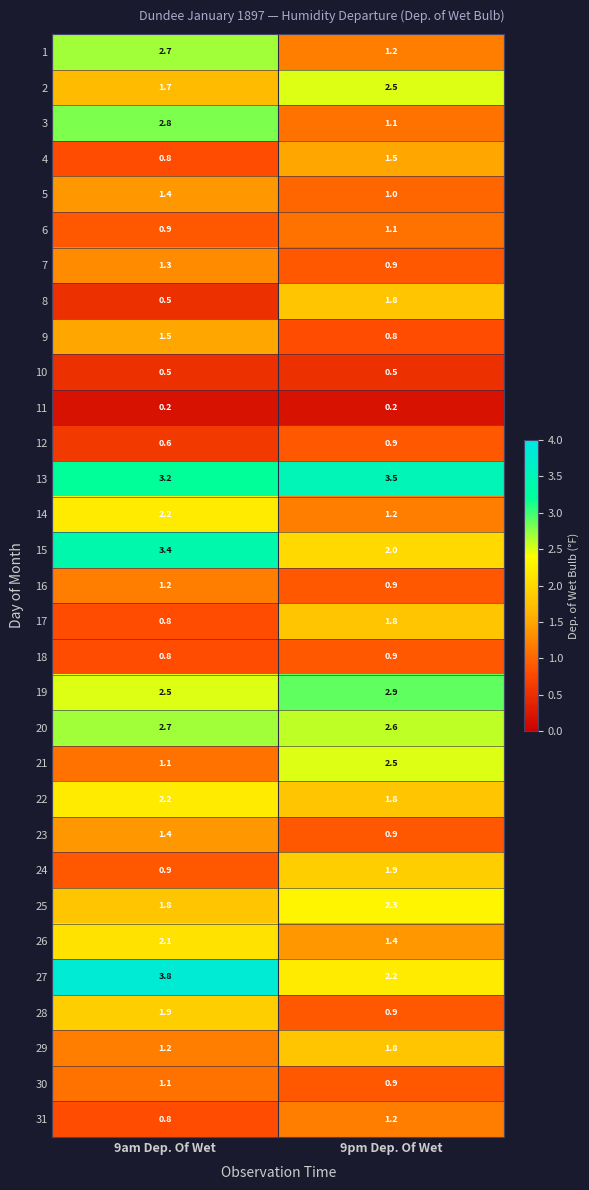

Which series has the widest spread of values?

3